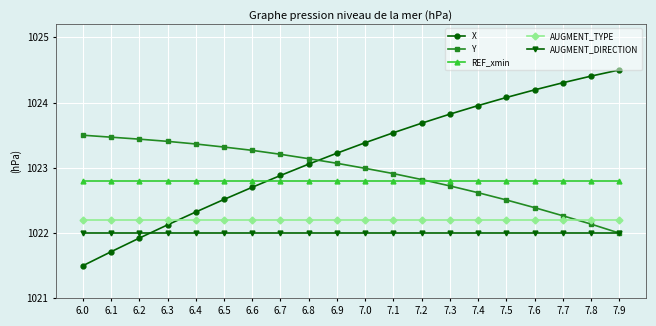

What is the minimum value shown in the chart?

1021.5